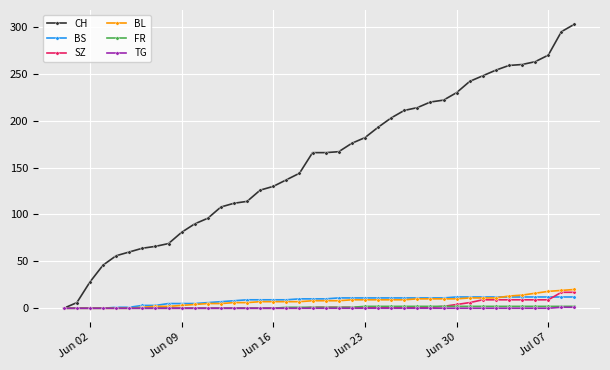

What is the highest value of the BS series?

12